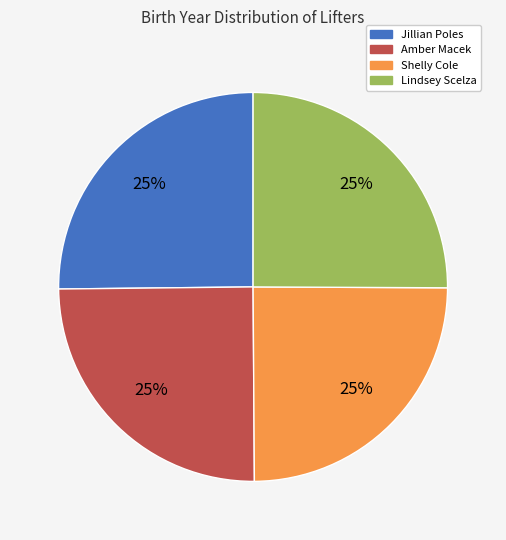

To the nearest percent, what percentage of the pie is Jillian Poles?

25%